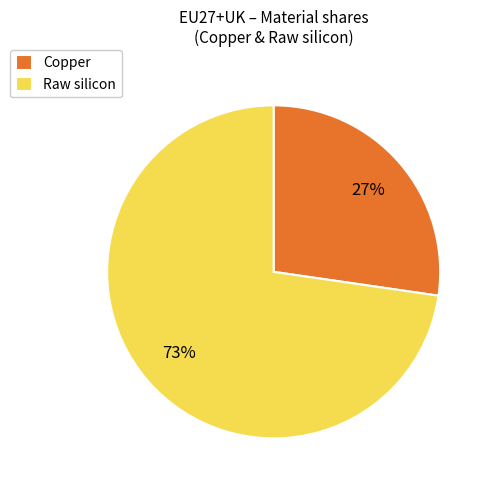

Count the number of slices in the pie.

2